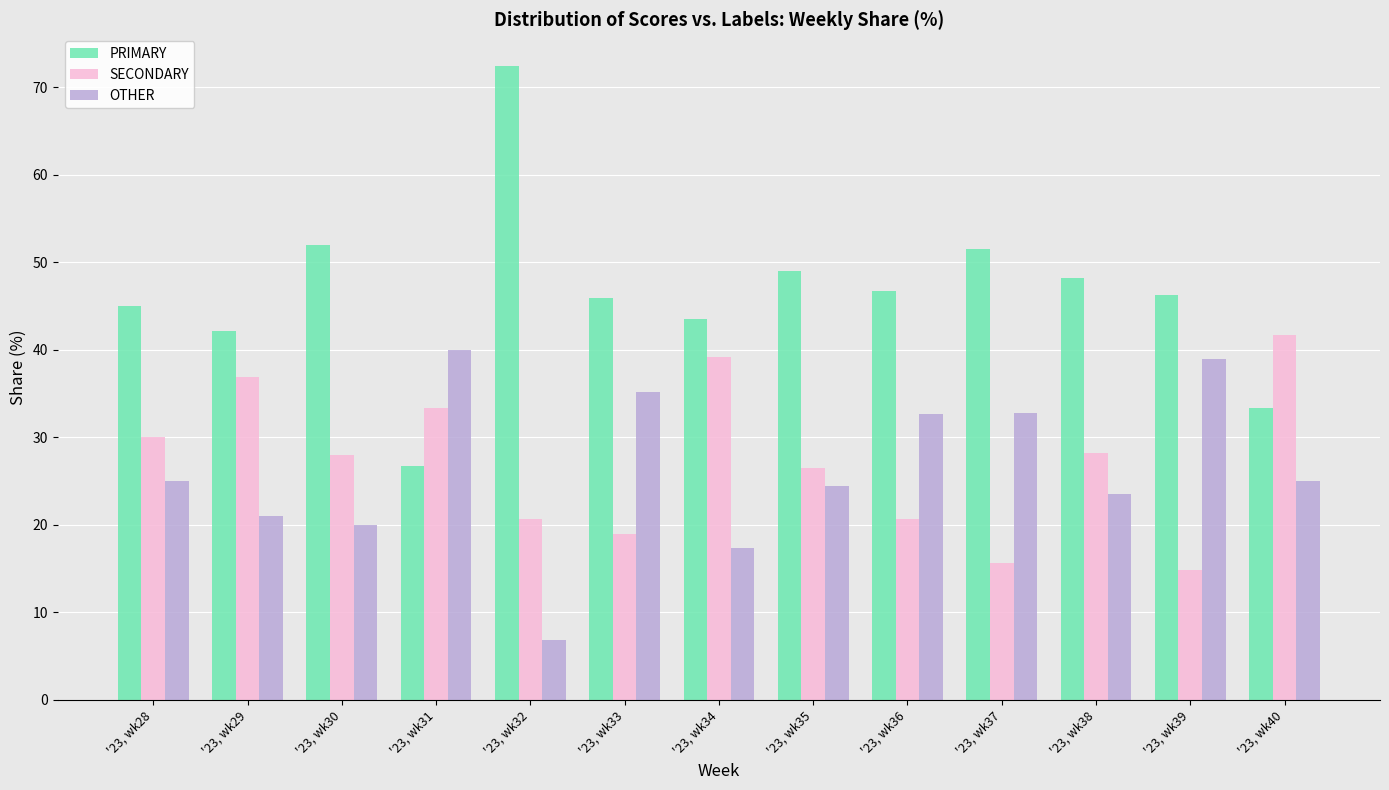

What are all the series names shown in the legend?

PRIMARY, SECONDARY, OTHER